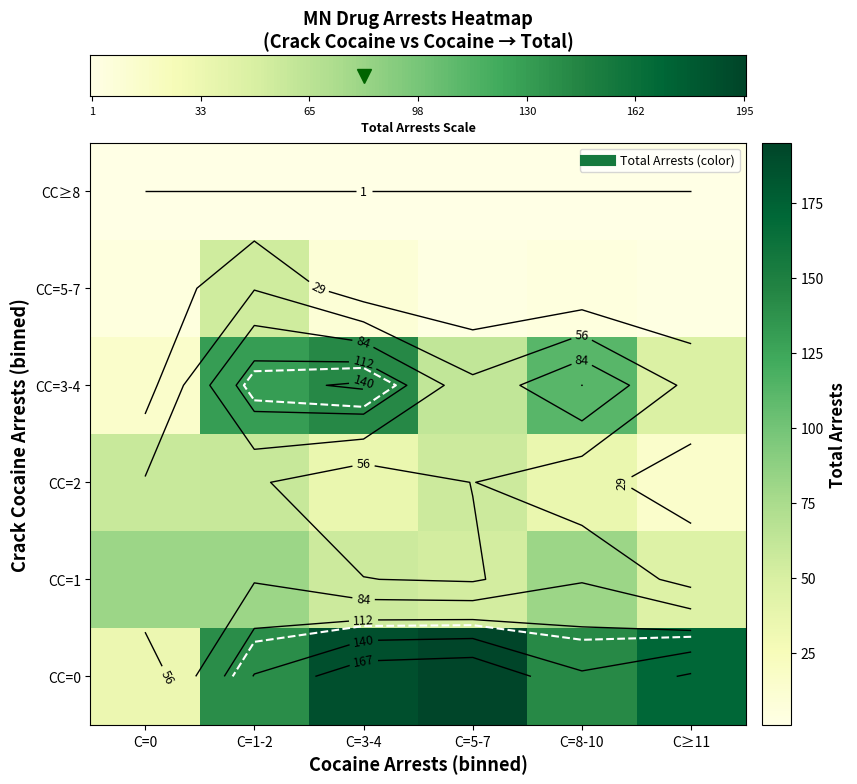

What is the total value across all series at C≥11?

285